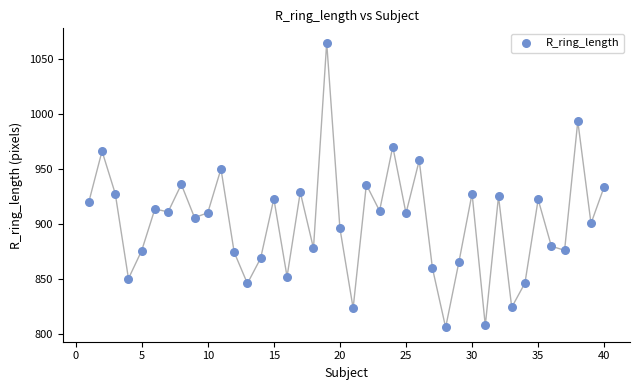

What is the range of Y values (max minus min)?

259.1